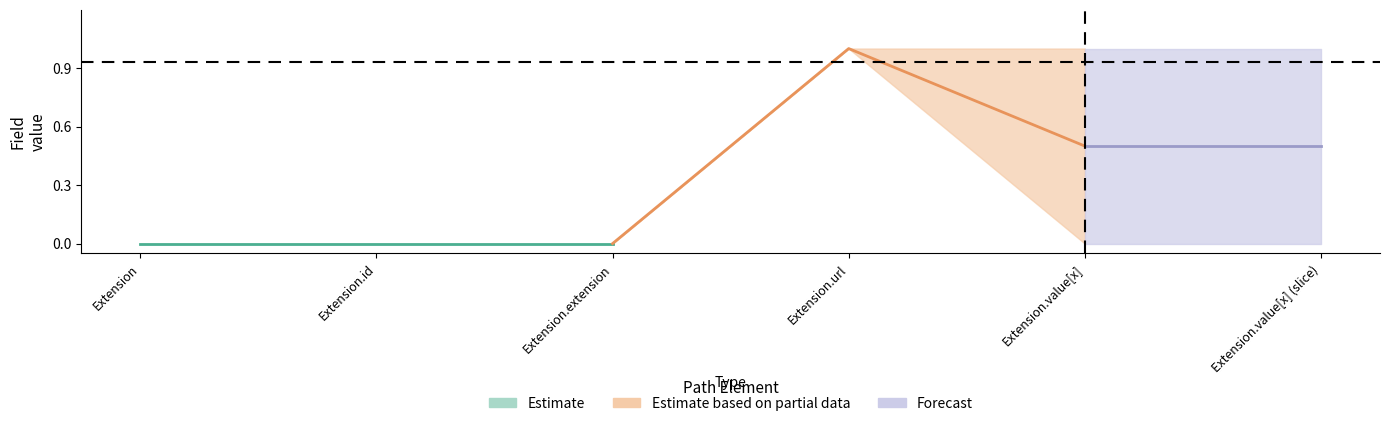

Where is the first local maximum for Estimate_max?

Extension.url